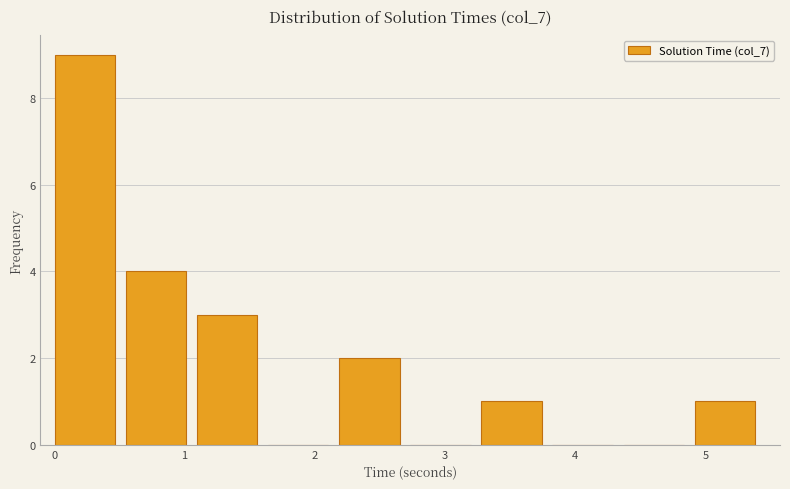

Reading left to right, list every bar in this chart as the range it spans on the x-axis followed by its height. Neither the bar edges nor the heights are printed on the chart, so give them approximately, as read against the axes.

0.0 to 0.5: 9
0.5 to 1.1: 4
1.1 to 1.6: 3
1.6 to 2.2: 0
2.2 to 2.7: 2
2.7 to 3.3: 0
3.3 to 3.8: 1
3.8 to 4.4: 0
4.4 to 4.9: 0
4.9 to 5.5: 1